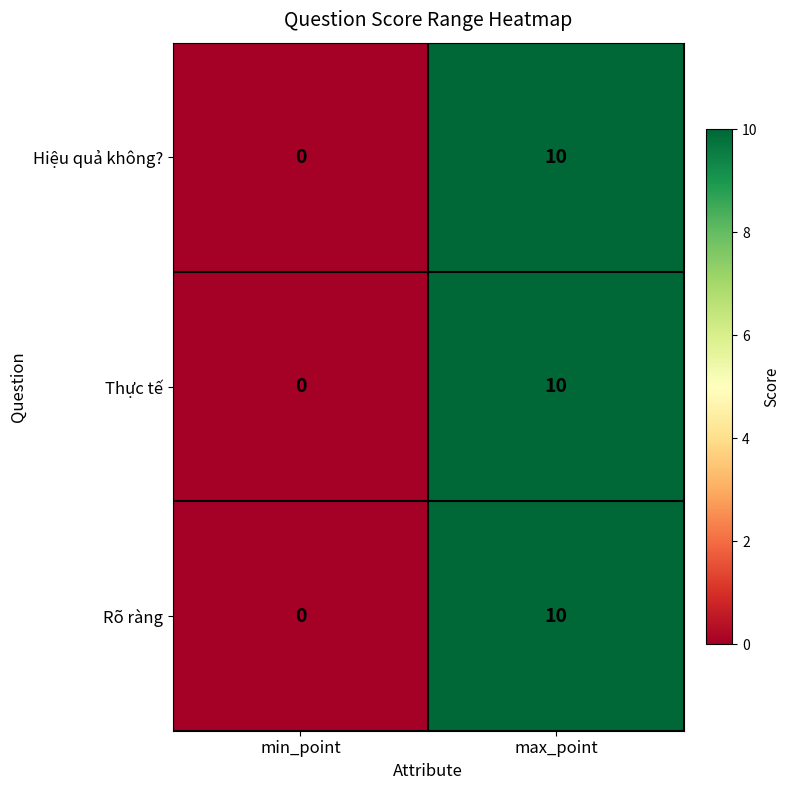

List the labels in order of Rõ ràng value, largest first.

max_point, min_point